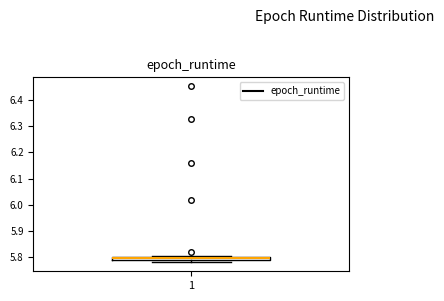

Where does the lower whisker of the box at x = 1 end on the y-axis? The values are not printed on the chart, so give them approximately, as read against the axis.

5.78